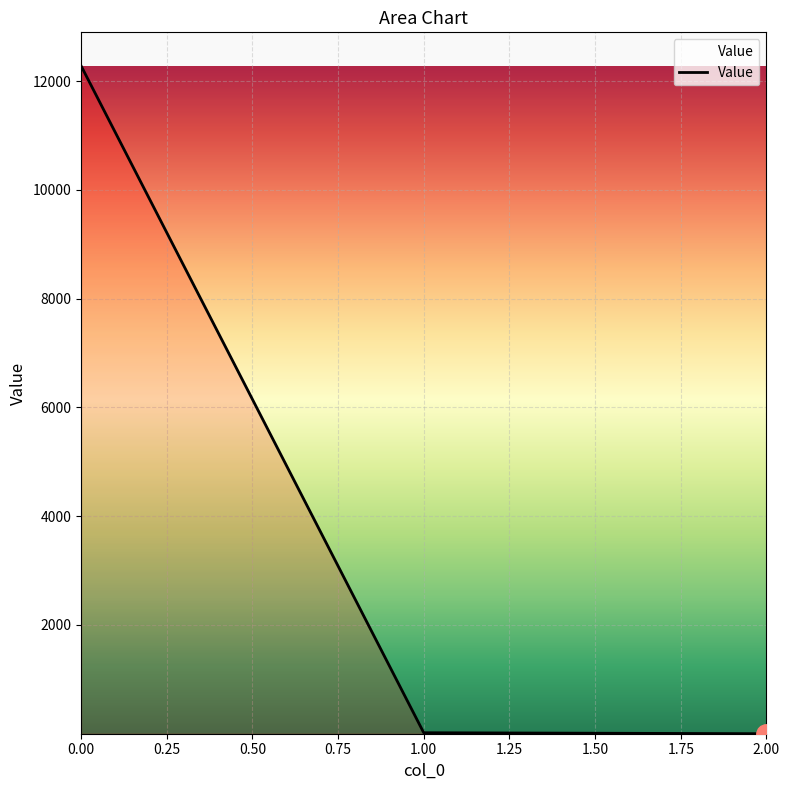

Count the number of categories in the chart.

3